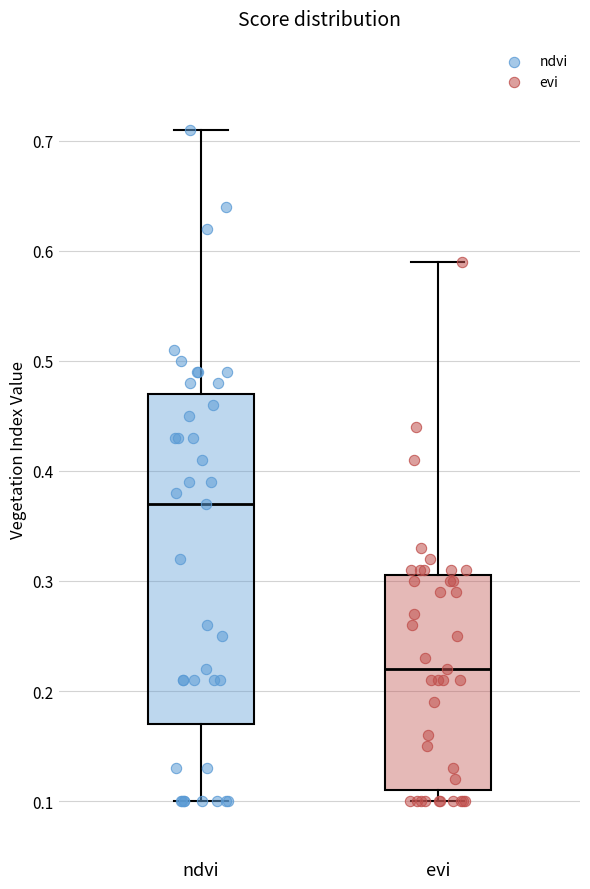

Which box is the tallest, from its lower edge to its upper edge?

ndvi